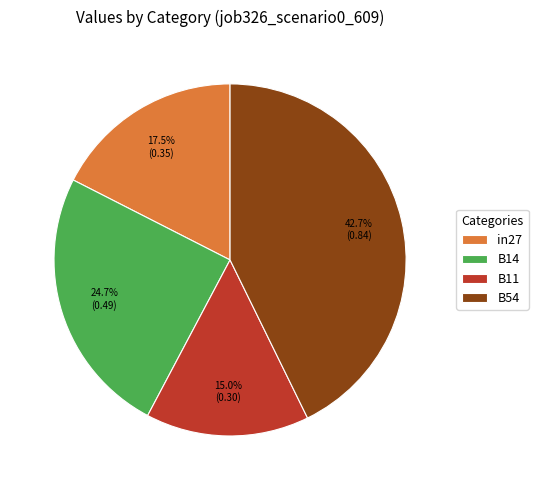

Rank the categories by value from lowest to highest.

B11, in27, B14, B54